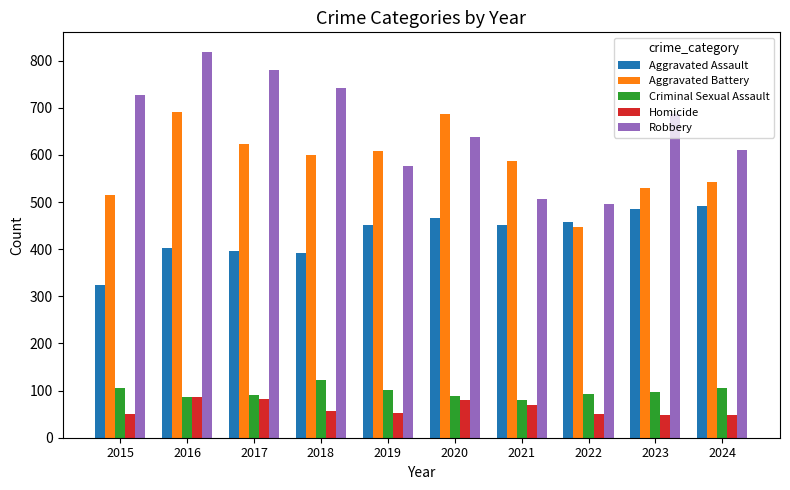

At how many categories does at least one series exceed 776?

2